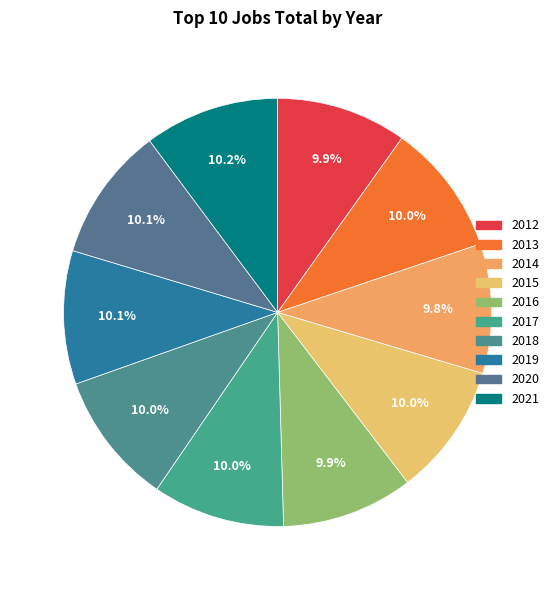

Which slice is the smallest?

2014